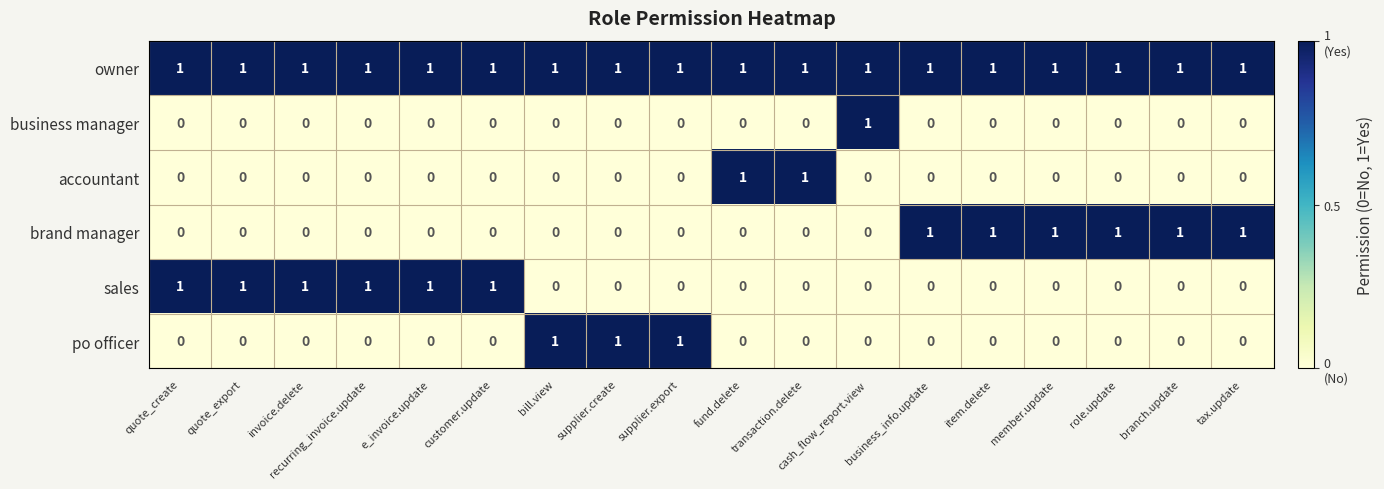

Count the accountant values in the range 0 to 1.

18